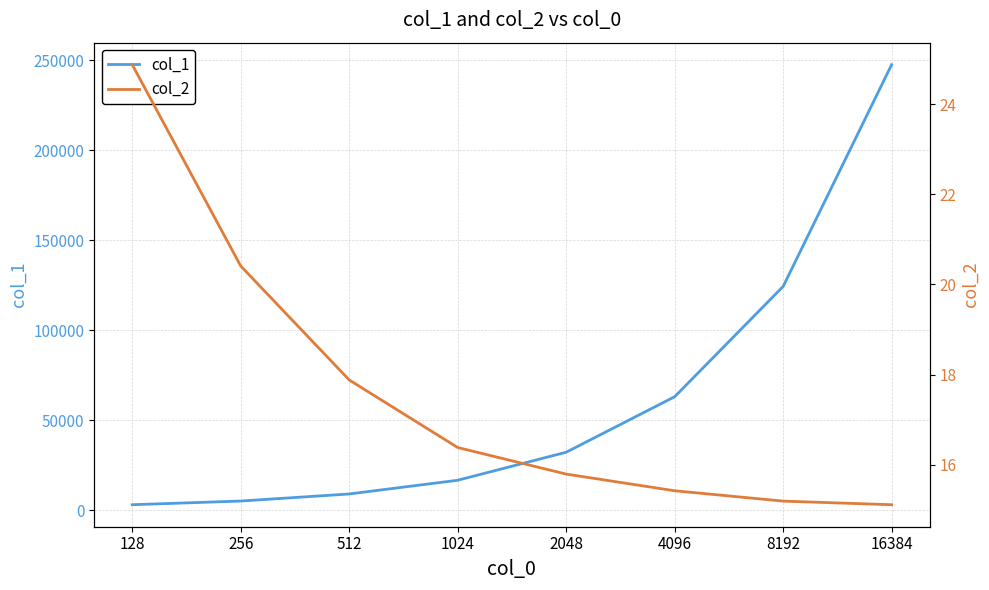

List the series in order of their peak value, highest first.

col_1, col_2